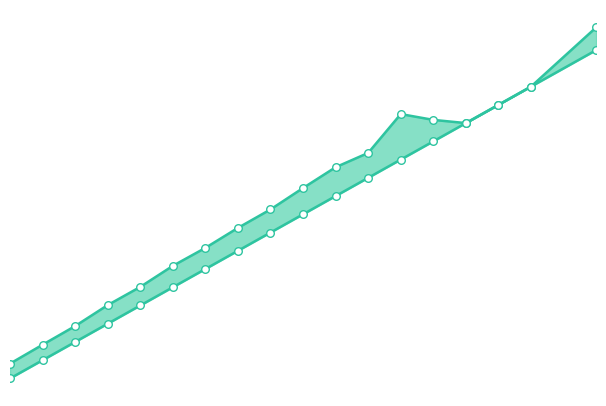

Which series contains the highest Y value?

col_9_line